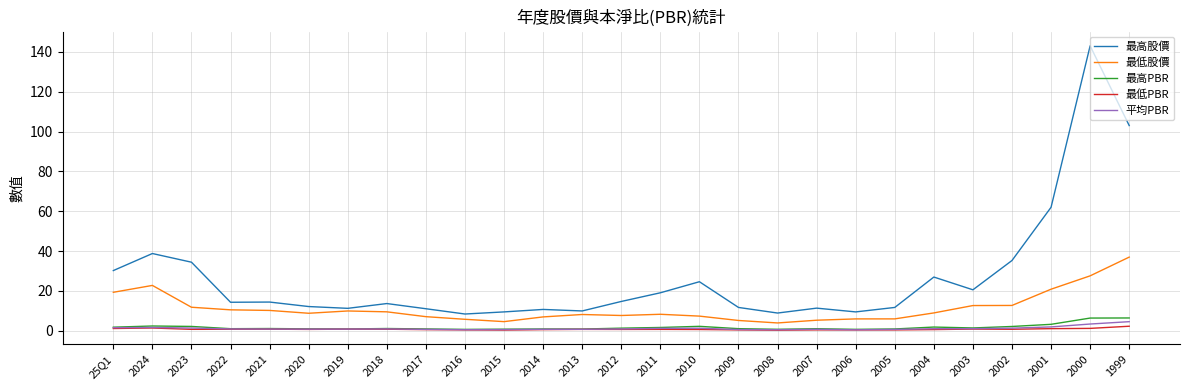

True or false: 最低PBR and 最高股價 intersect in this chart.

False